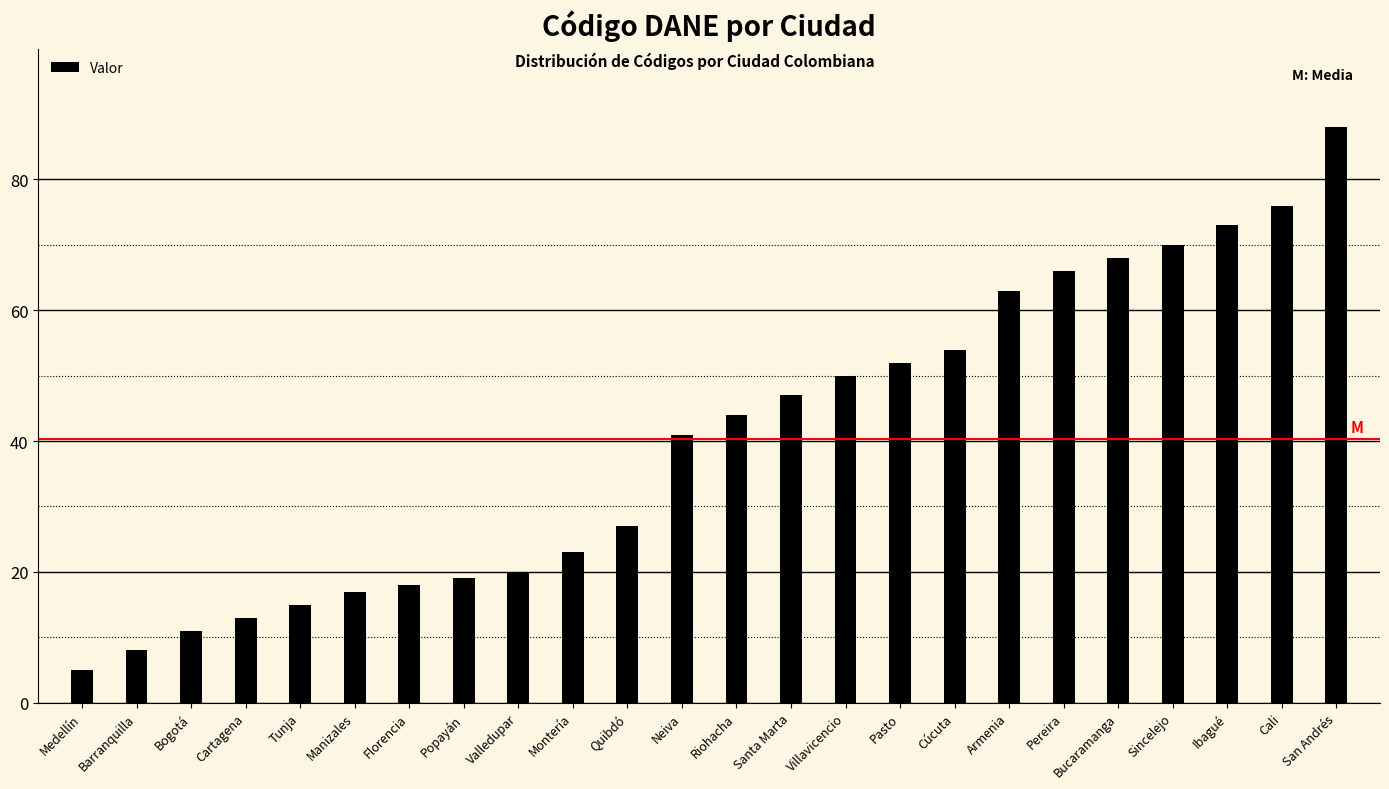

What is the label of the 13th bar from the left?

Riohacha